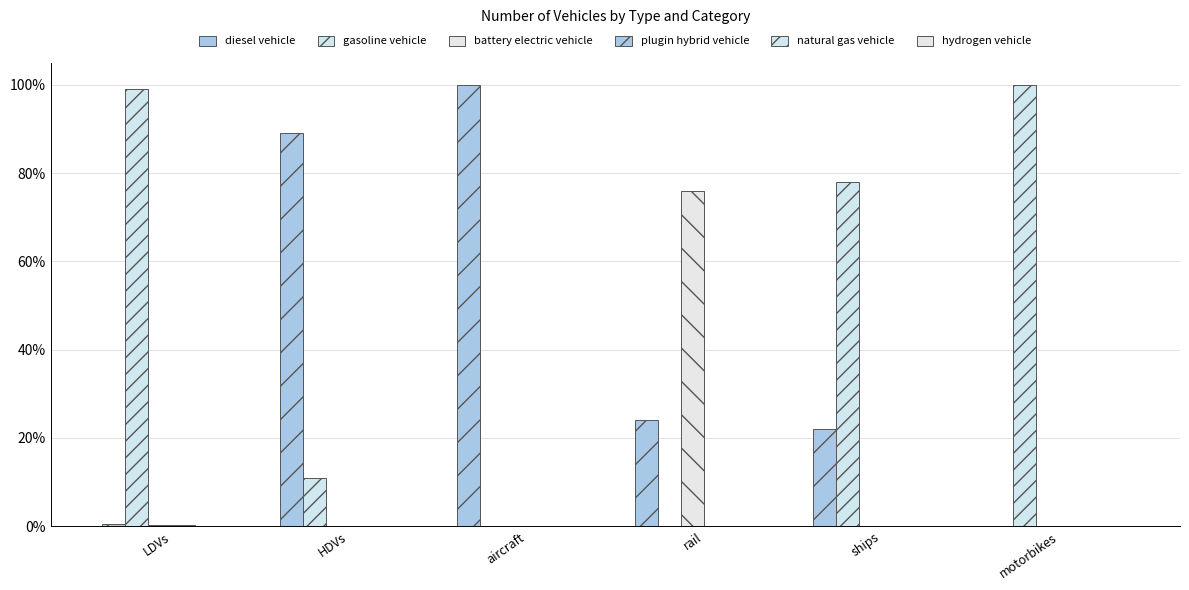

At which label is gasoline vehicle closest to 50?

ships